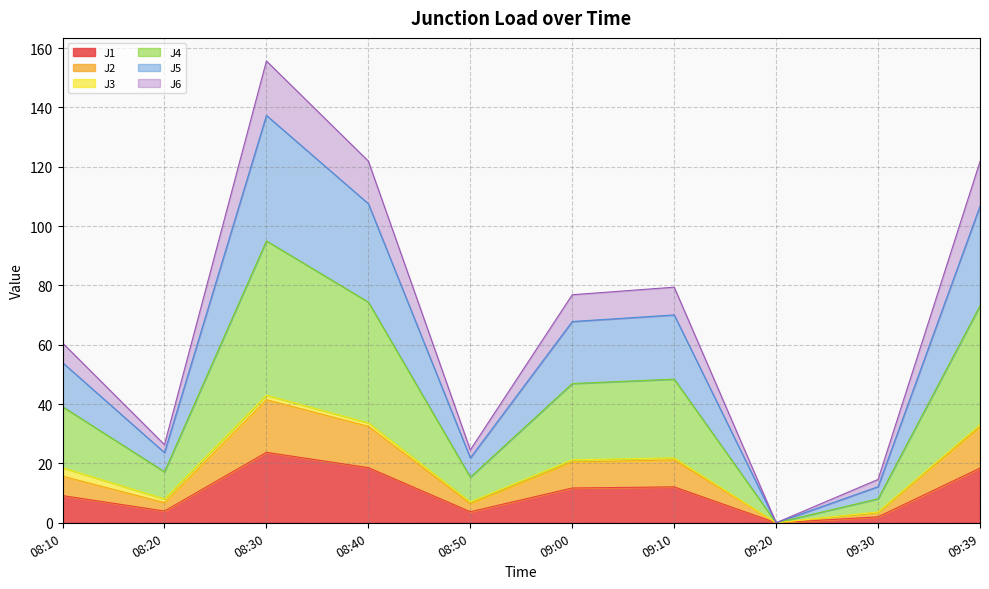

What is the maximum value shown in the chart?

155.7